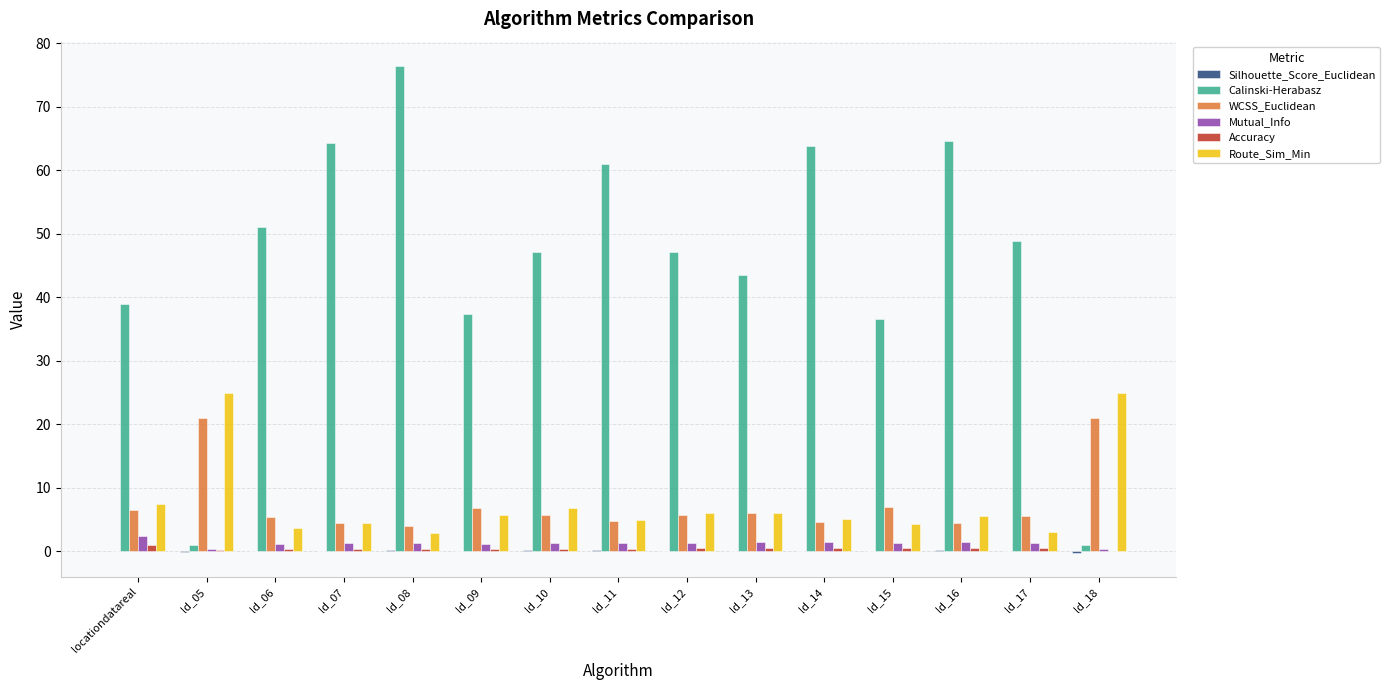

What is the sum of the WCSS_Euclidean values at ld_08 and ld_09?

10.7